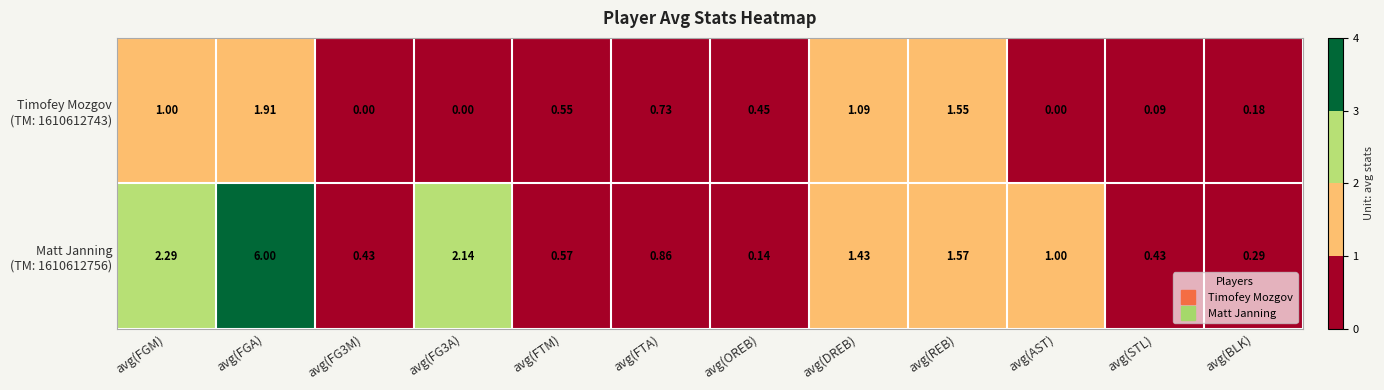

At which category is the sum across all series the highest?

avg(FGA)